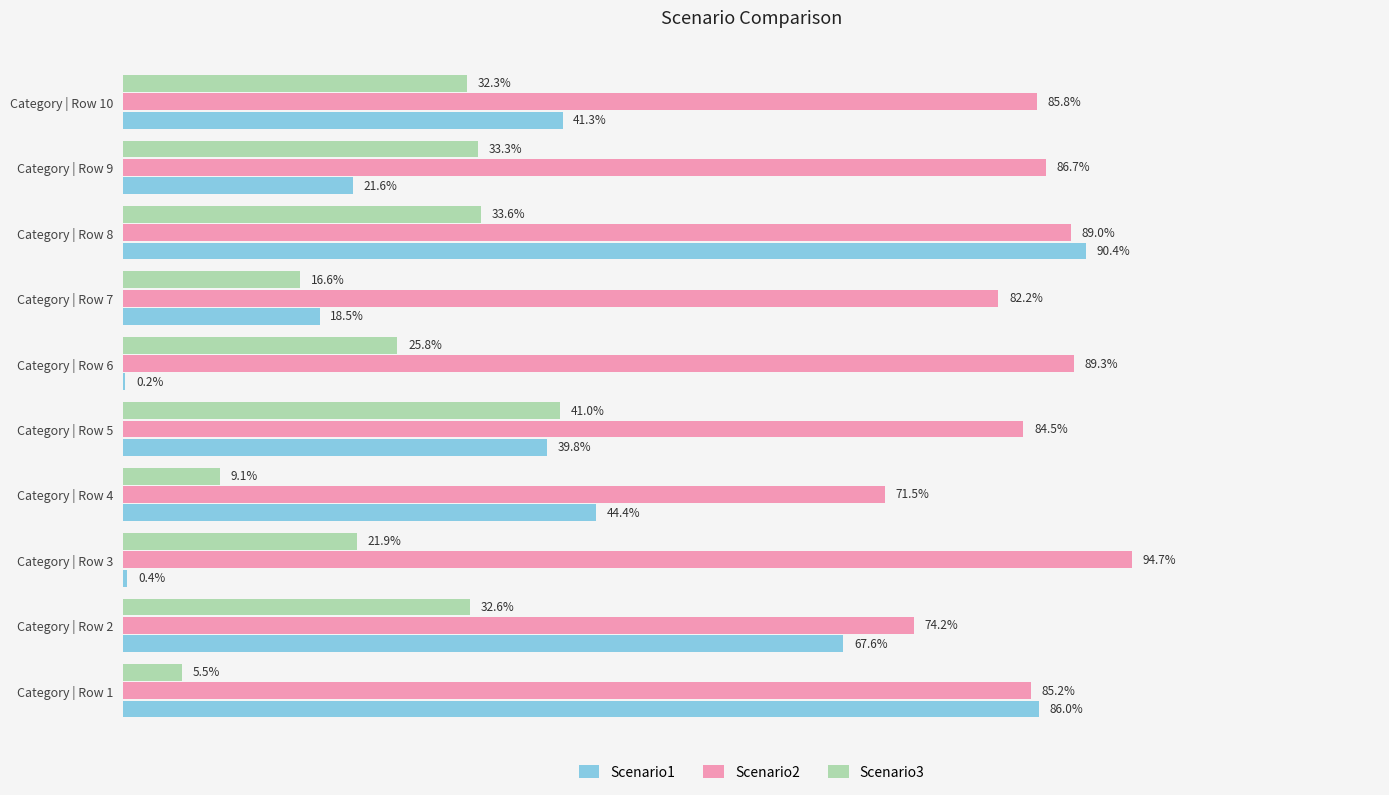

What is the value of the Scenario2 bar at the 8th from the left?

0.9